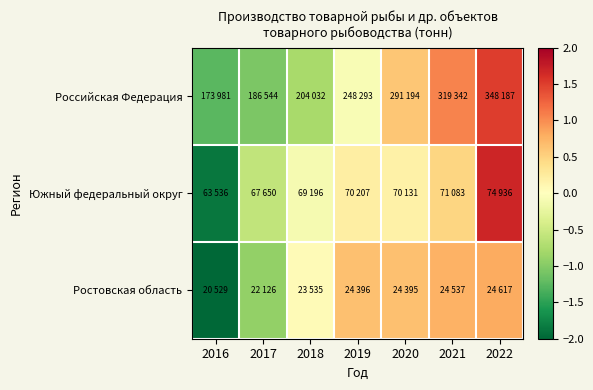

What is the greatest value displayed?

1.7